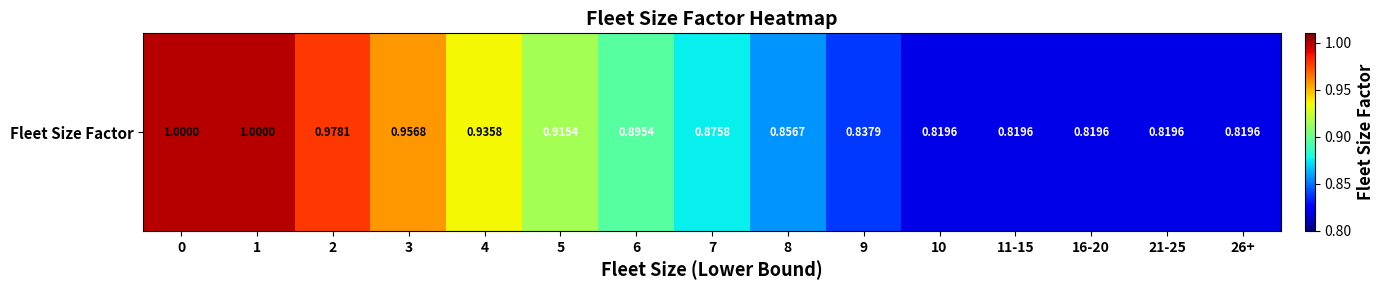

Reading left to right, extract all data points from this chart.

1.0	1.0	1.0	1.0	0.9	0.9	0.9	0.9	0.9	0.8	0.8	0.8	0.8	0.8	0.8